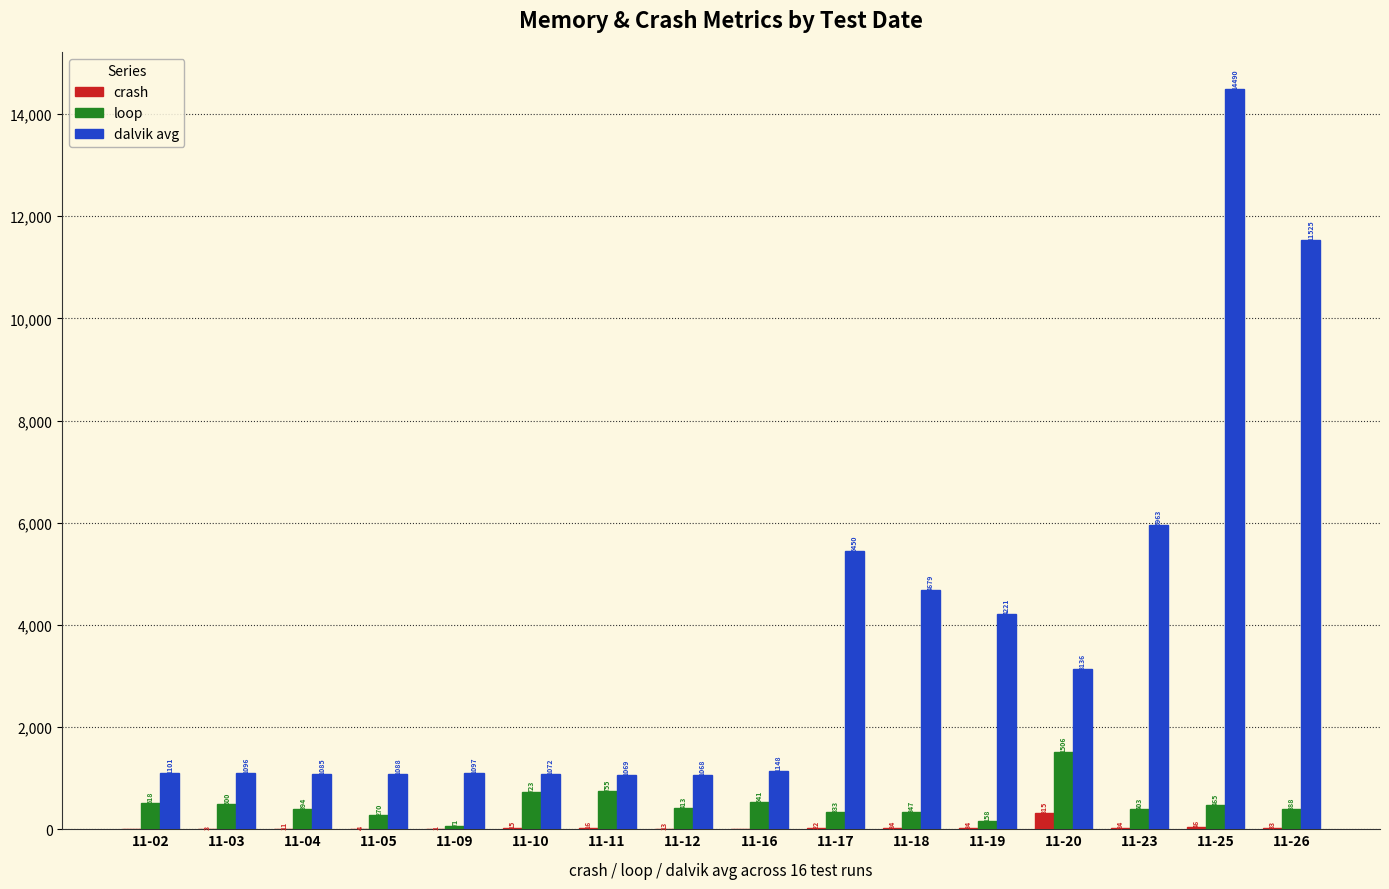

What are all the series names shown in the legend?

crash, loop, dalvik avg